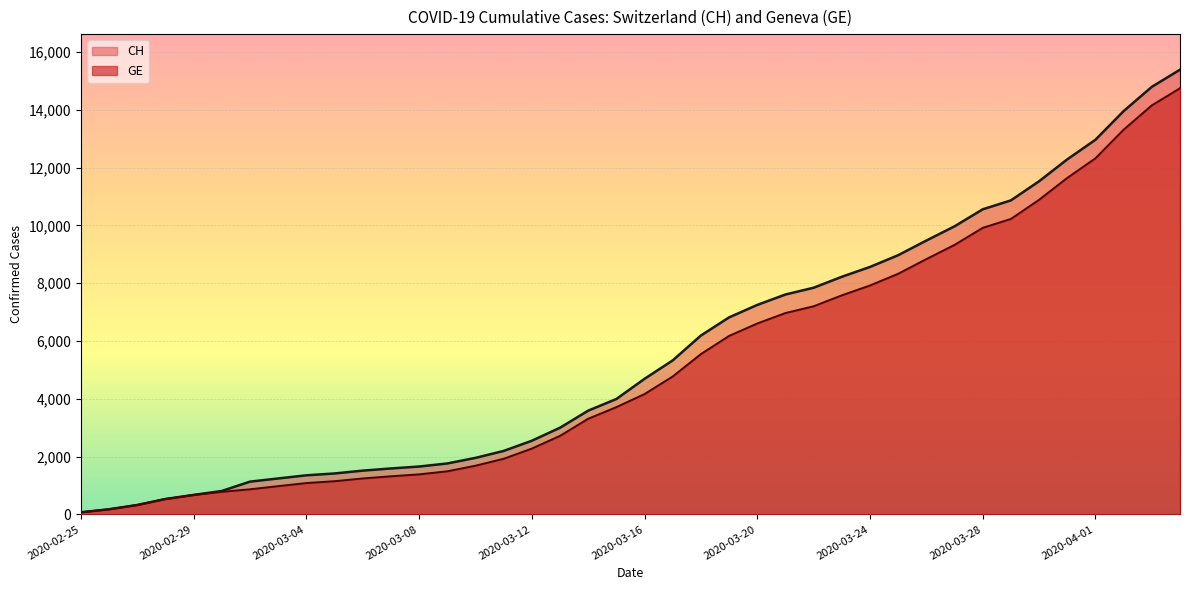

What is the sum of the GE values at 2020-03-26 and 2020-03-05?

9983